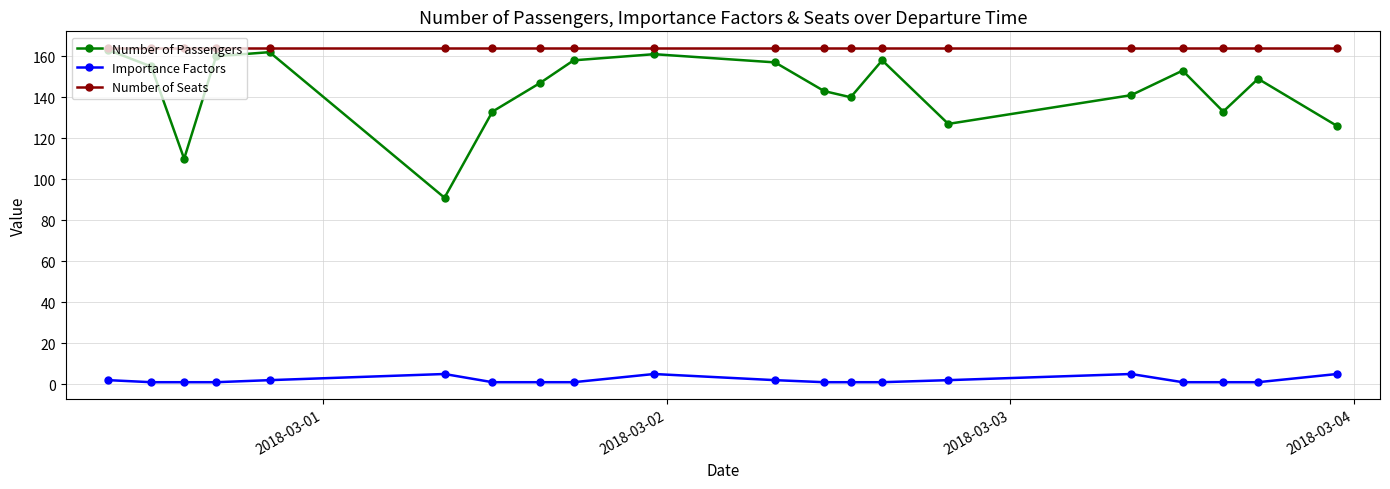

What are all the series names shown in the legend?

Number of Passengers, Importance Factors, Number of Seats